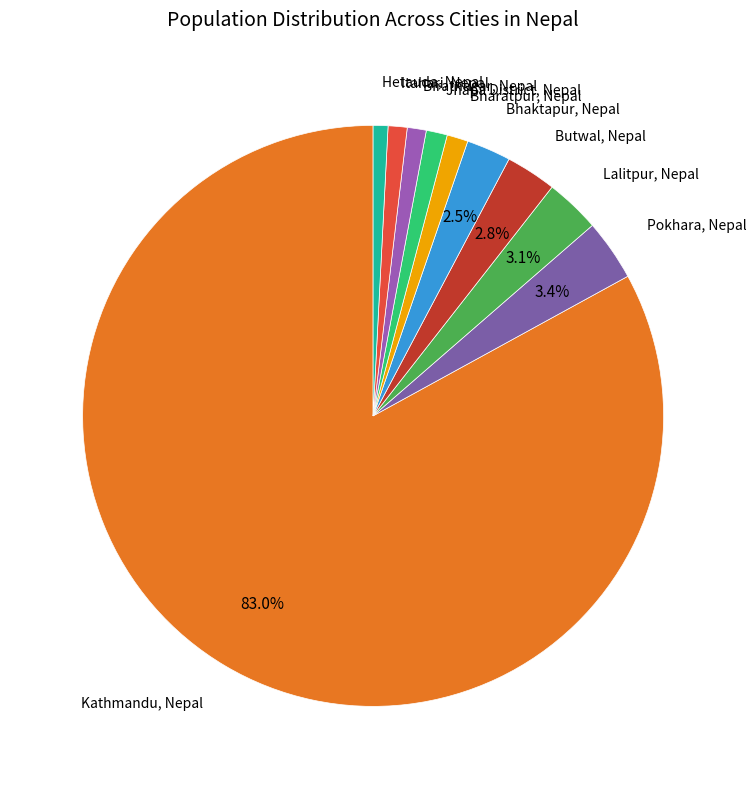

How many segments does this pie chart have?

10